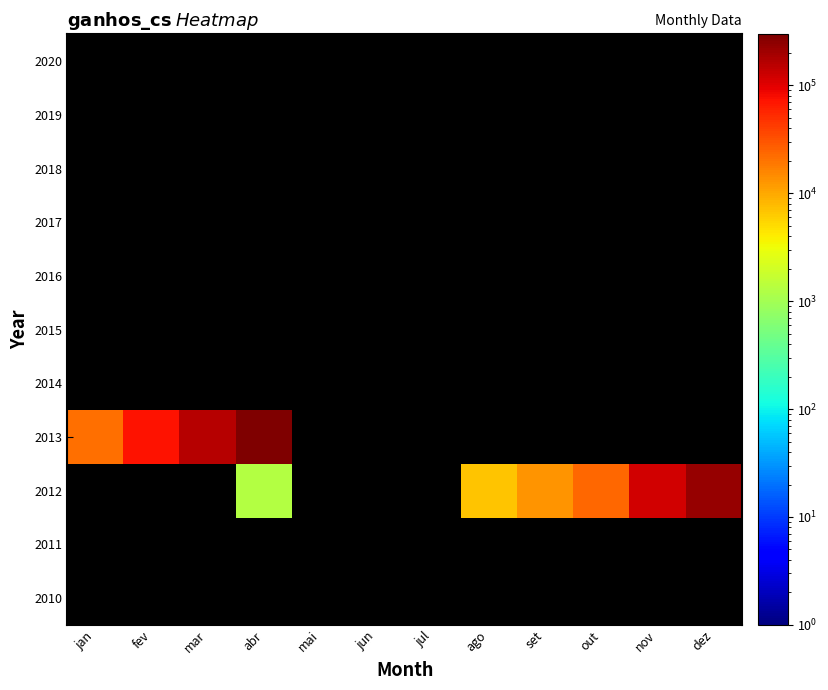

Which category has the highest value in the 2013 series?

abr